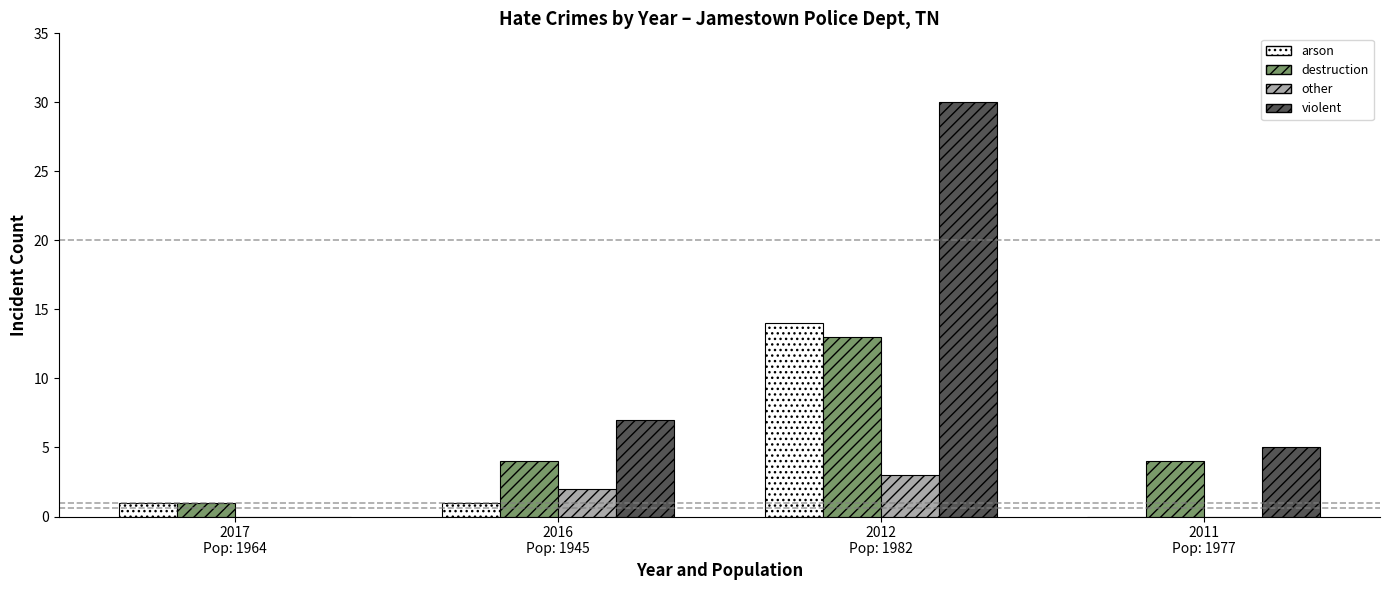

Which series has the largest total across all categories?

violent